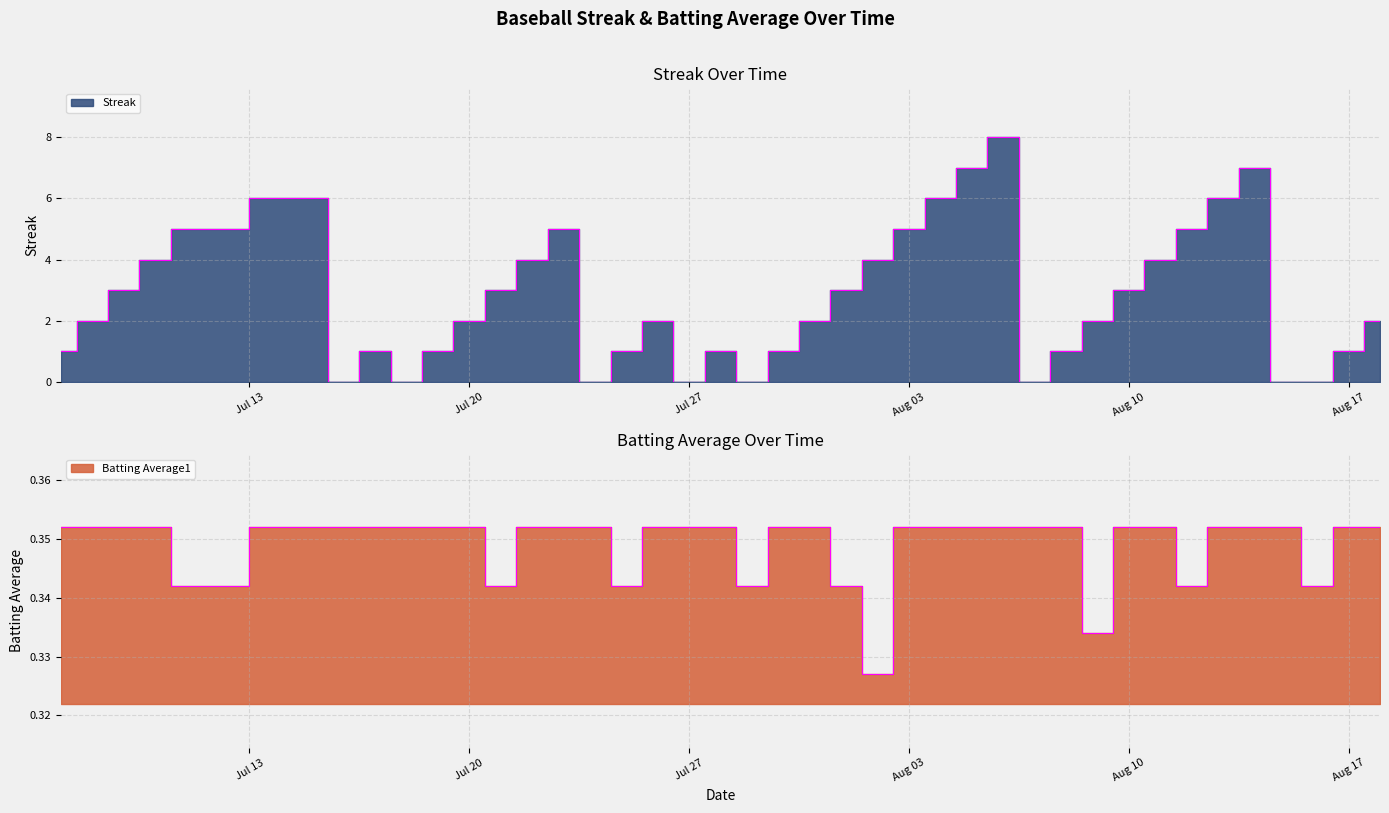

What is the difference between the highest and lowest values at 2010-08-09?

1.7